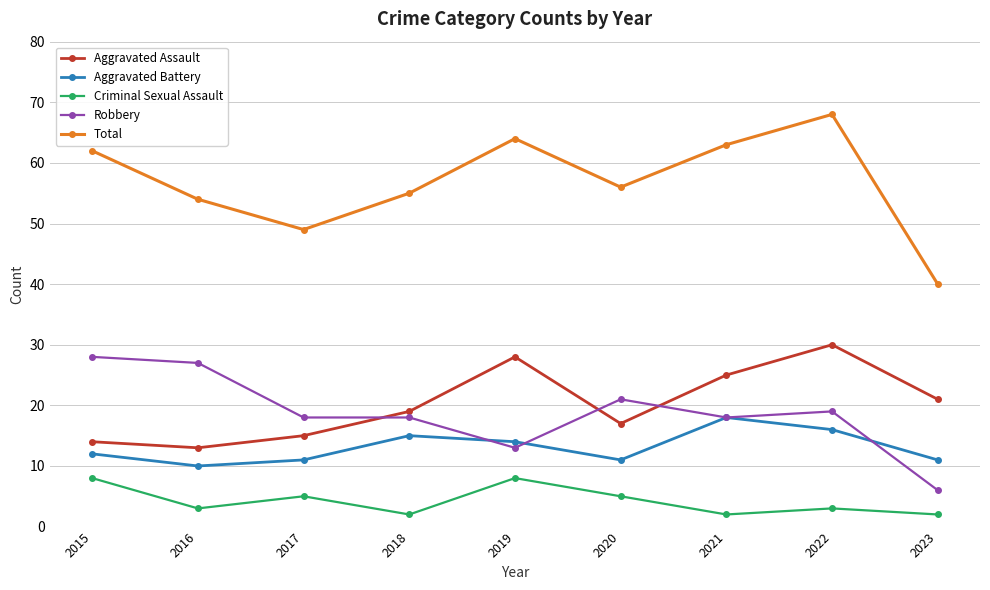

Which series has the largest total across all categories?

Total